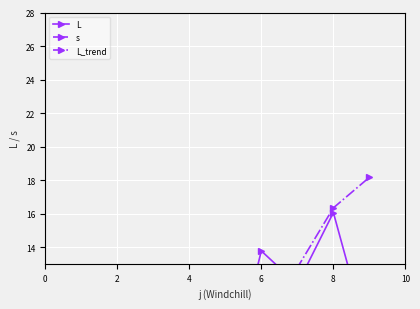

How many intersections are there between L_trend and s?

1